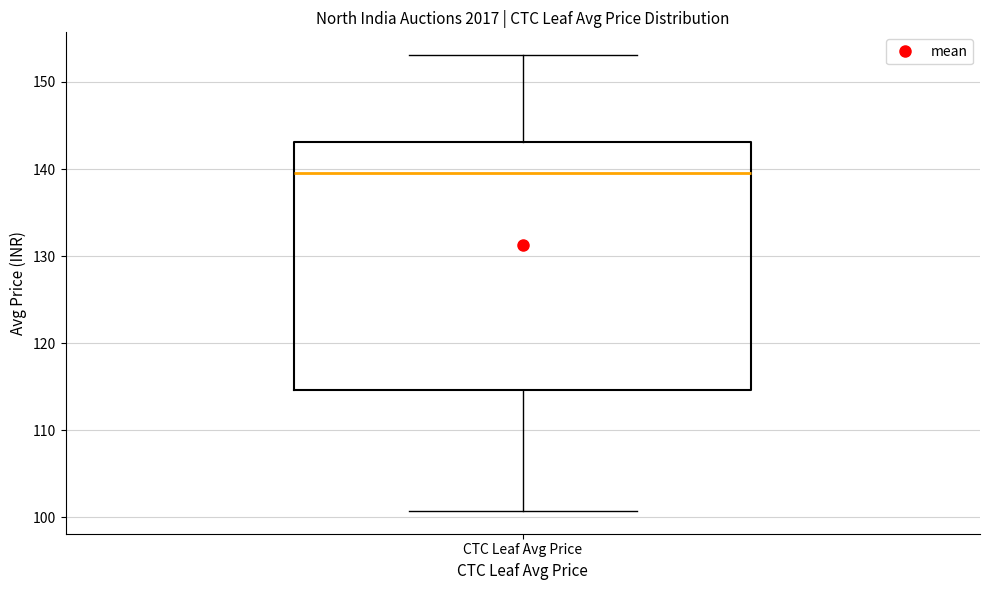

Where does the upper whisker of the box for CTC Leaf Avg Price end on the y-axis? The values are not printed on the chart, so give them approximately, as read against the axis.

153